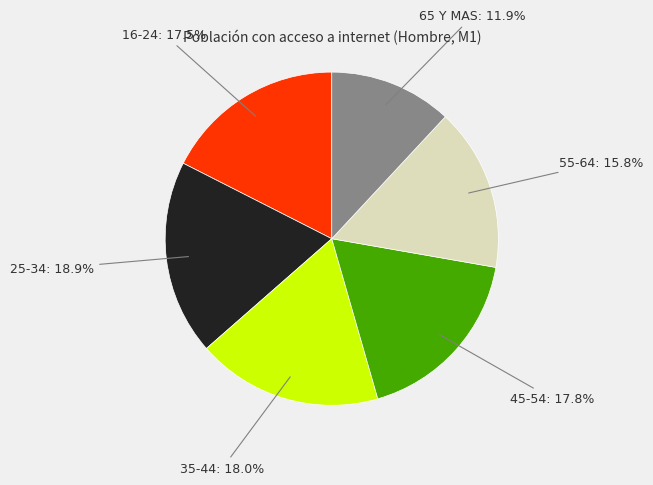

Do 45-54 and 65 Y MAS together represent more than half of the pie?

No